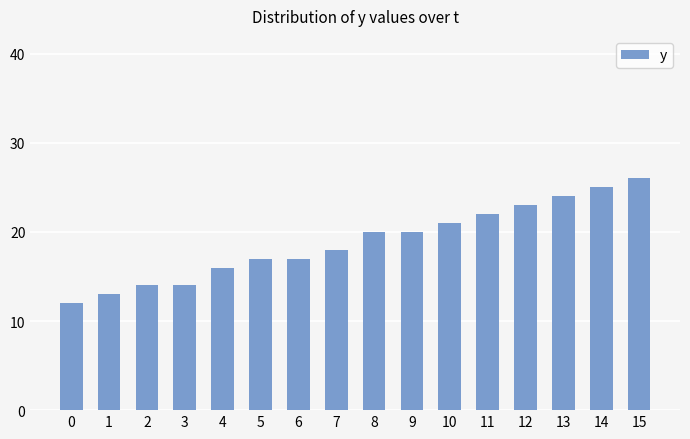

How many distinct data groups are displayed?

1